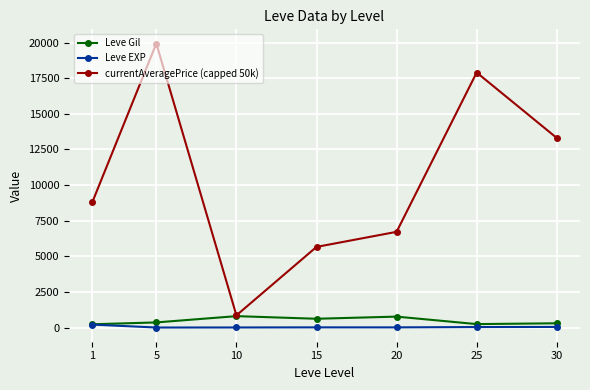

Which series has the widest spread of values?

currentAveragePrice (capped 50k)